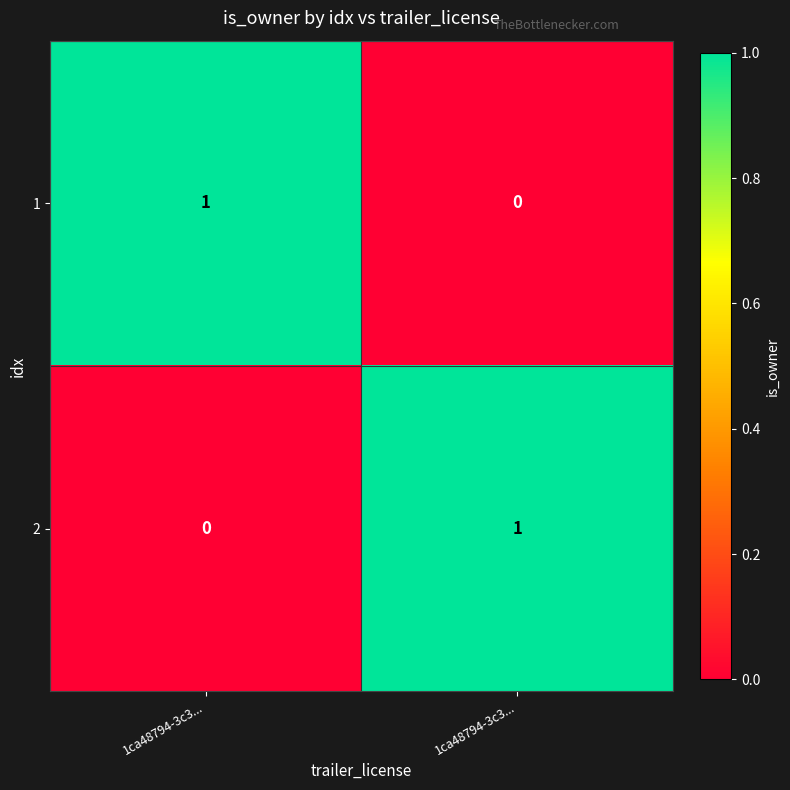

What is the total value across all series at 1ca48794-3c3...?

1